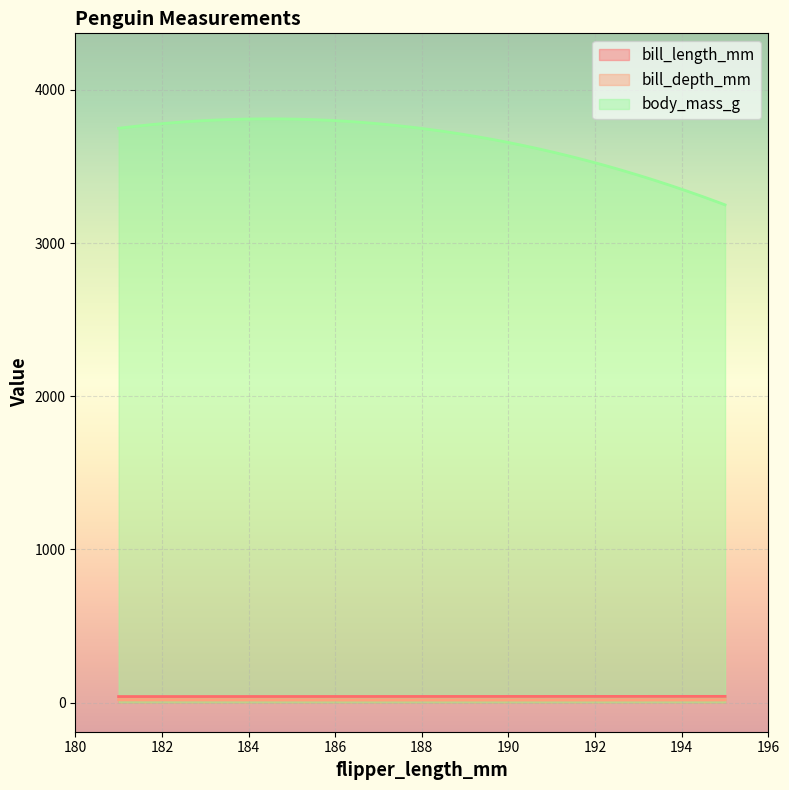

What is the sum of all bill_length_mm values?

11903.8